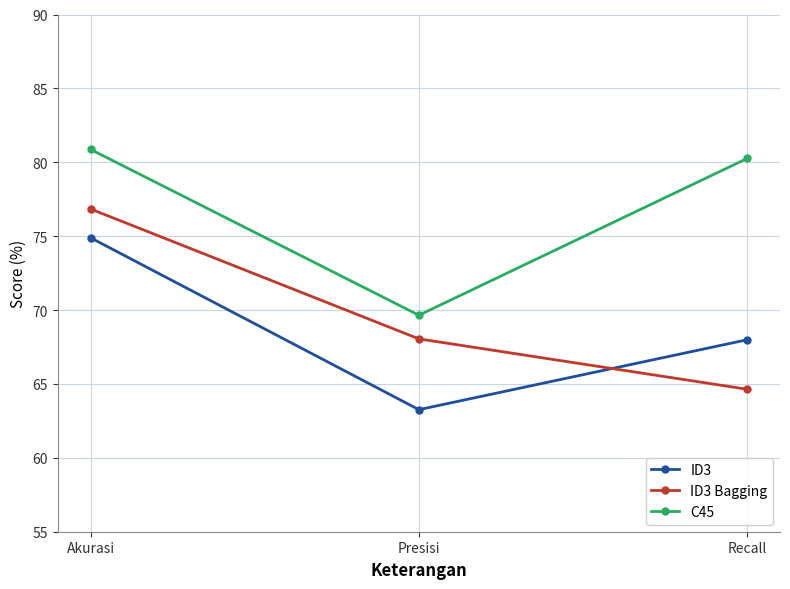

How many values in the C45 series are below 80?

1